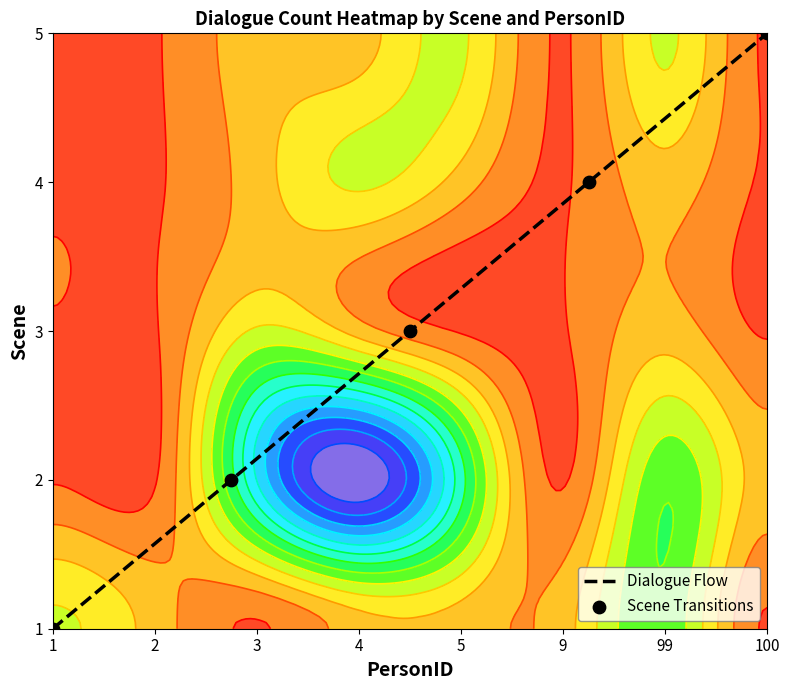

What is the maximum value shown in the chart?

4